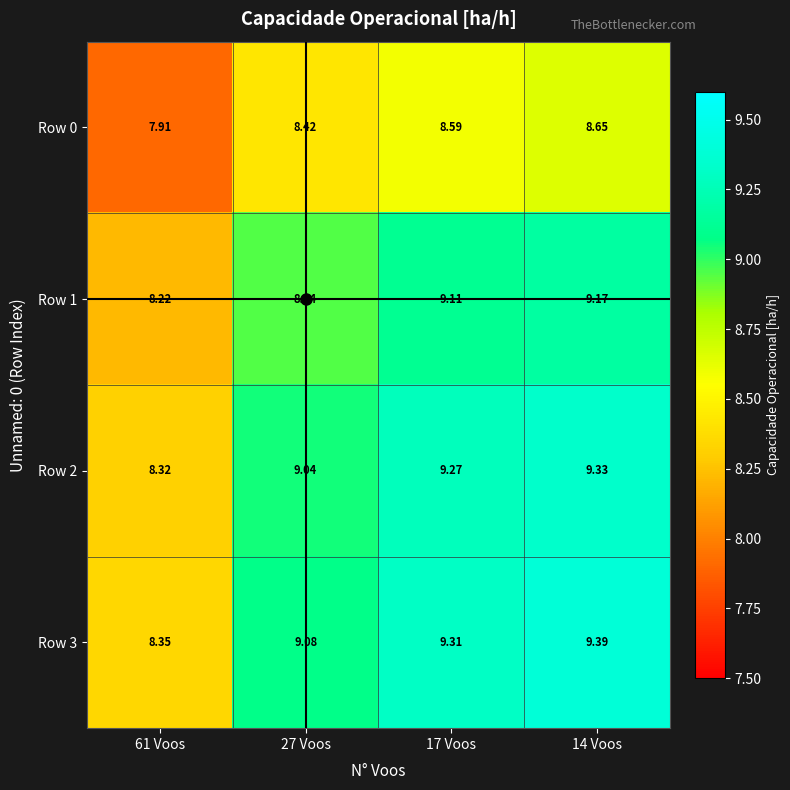

What is the total value across all series at 14 Voos?

36.5